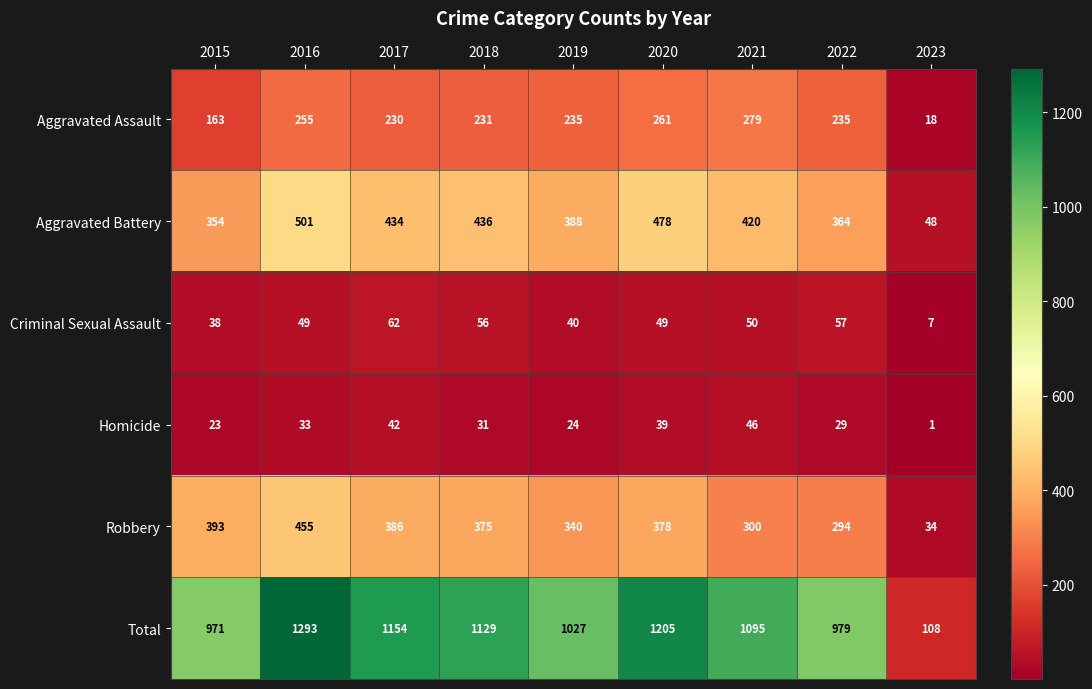

How many distinct data groups are displayed?

6